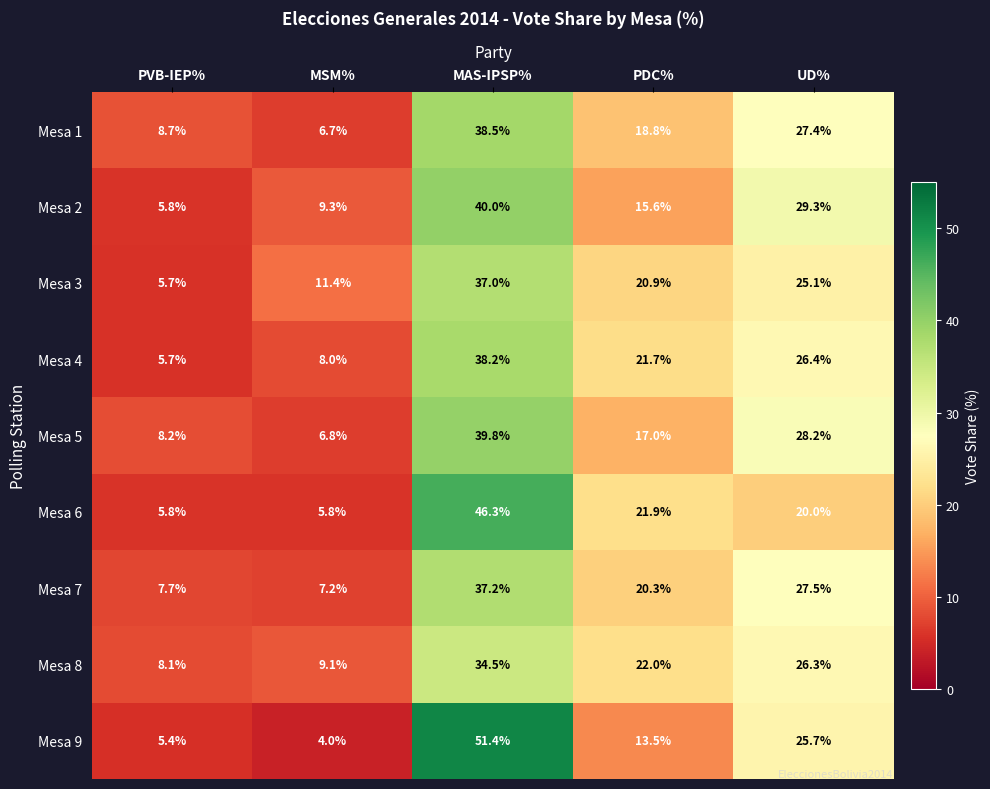

At which label does Mesa 4 first exceed 21?

MAS-IPSP%